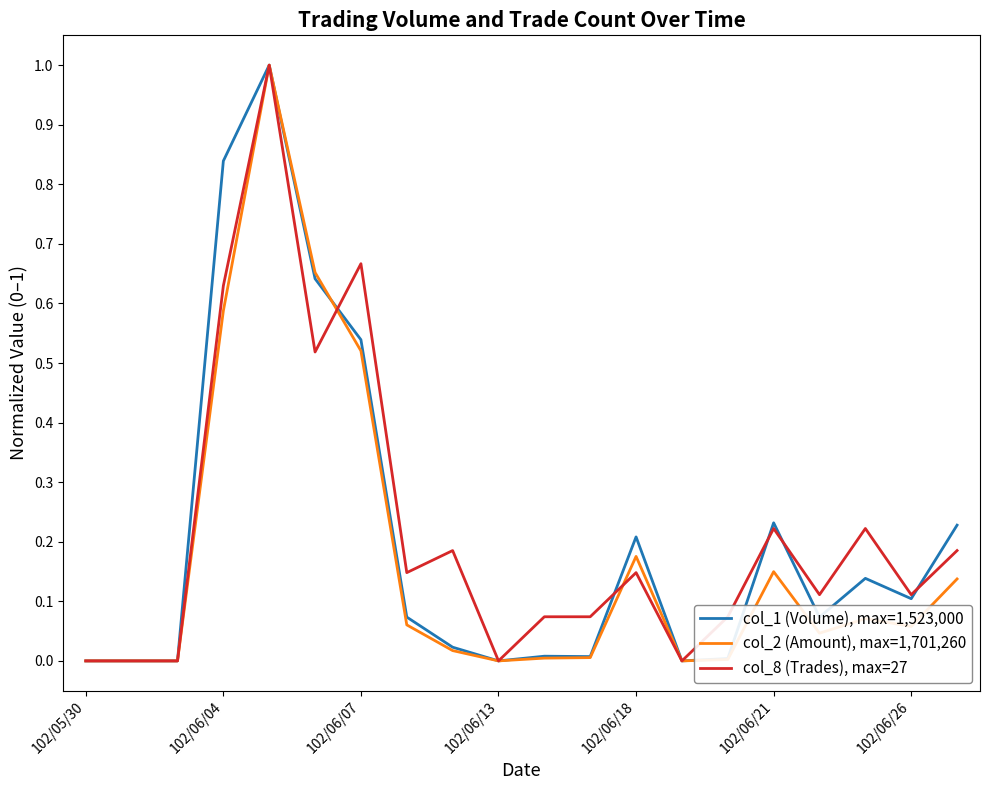

Count the number of data series in this chart.

3